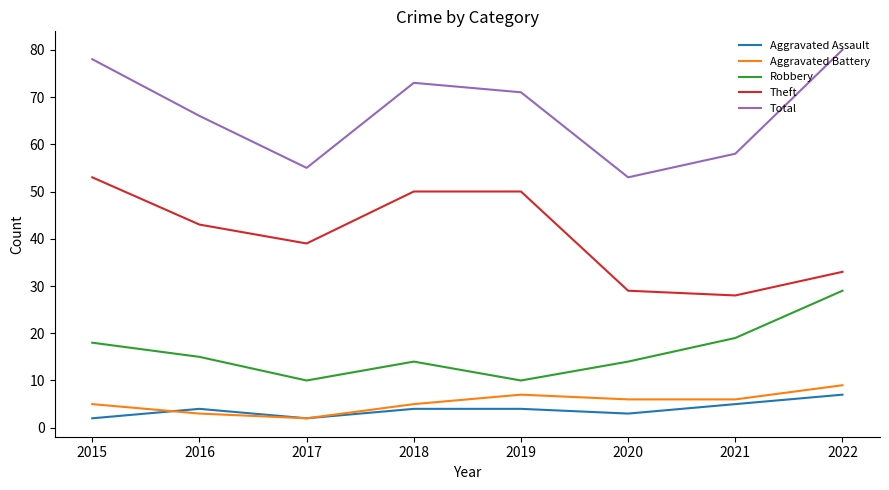

At which category does Aggravated Battery reach its first local valley?

2017